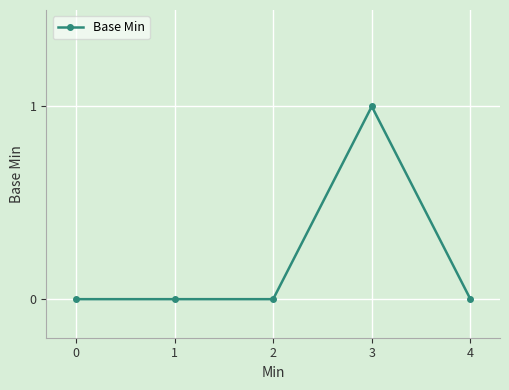

Reading right to left, extract all data points from this chart.

0	1	0	0	0